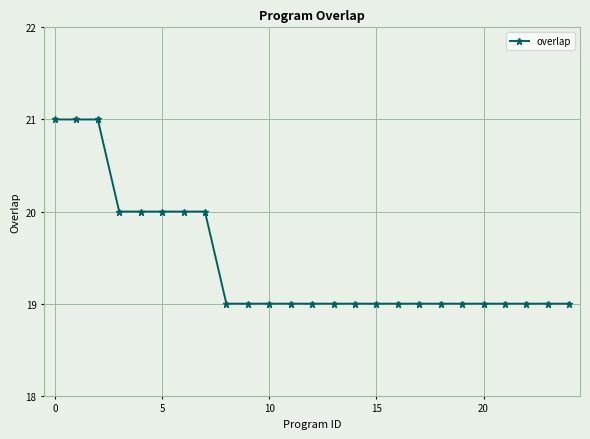

What is the maximum value shown in the chart?

21